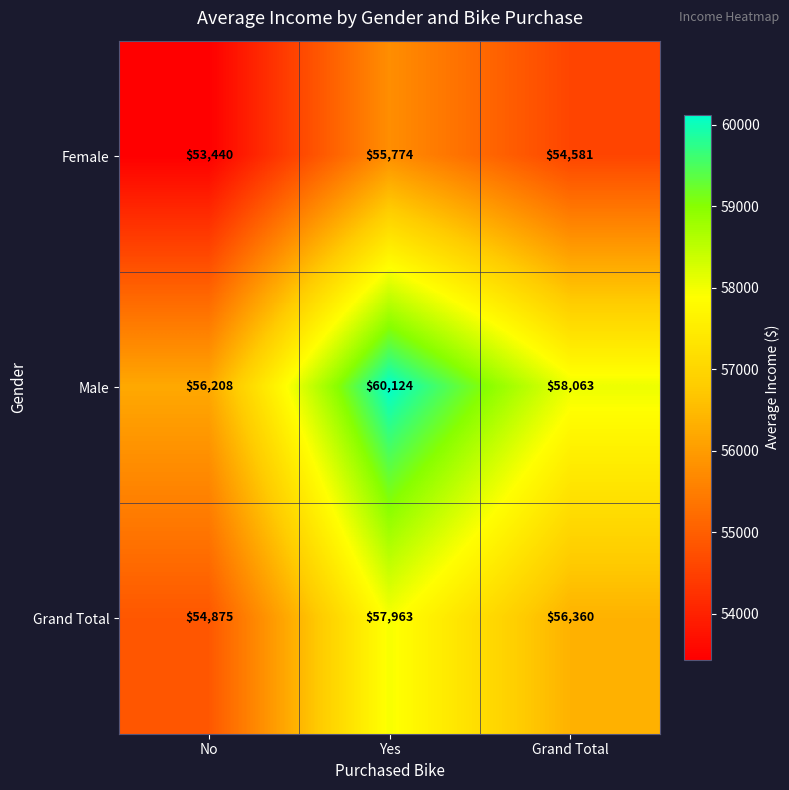

True or false: Grand Total has a value of 54875 at No.

True